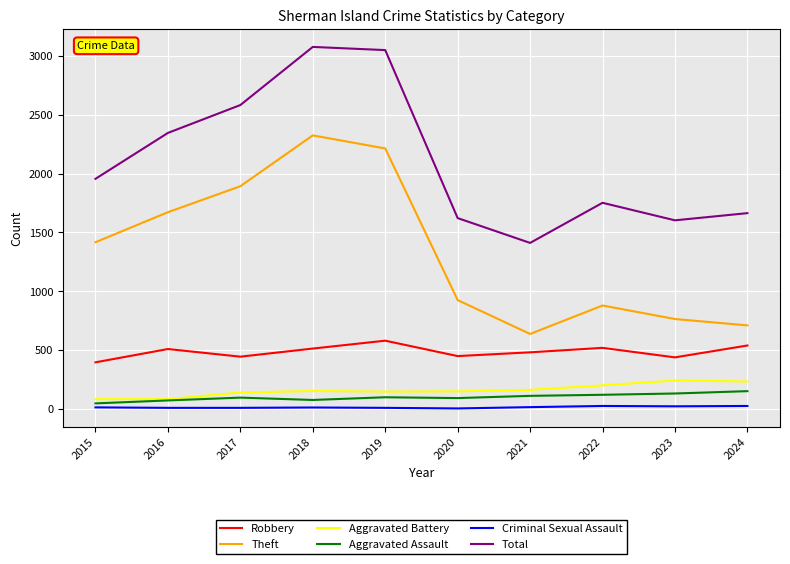

Which series has the largest total across all categories?

Total